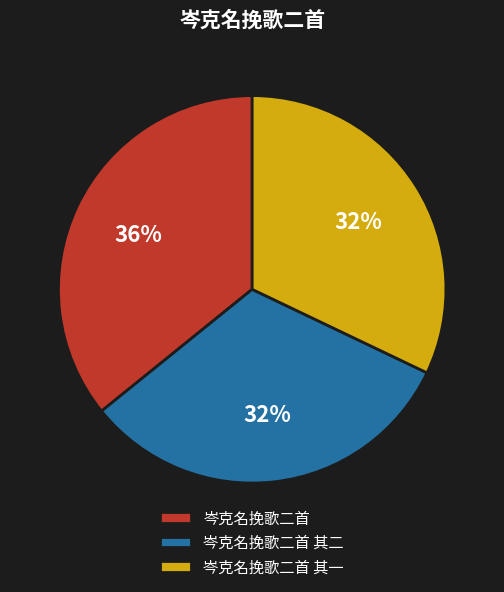

To the nearest percent, what percentage of the pie is 岑克名挽歌二首?

36%